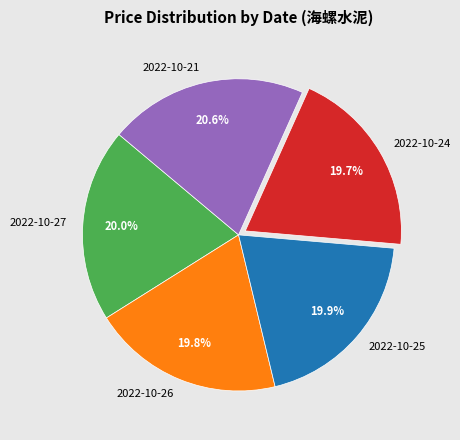

True or false: 2022-10-21 accounts for 28% of the total.

False